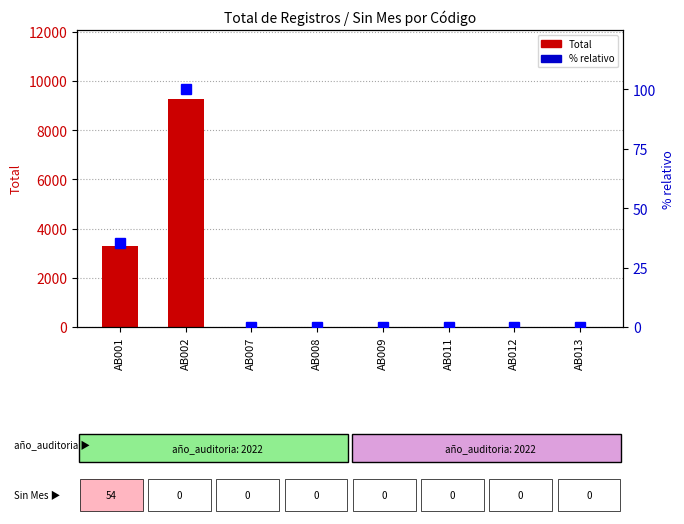

Reading right to left, list all the values displayed in this chart.

Total: AB013=0.0	AB012=0.0	AB011=0.0	AB009=0.0	AB008=0.0	AB007=0.0	AB002=9286.0	AB001=3302.0
% relativo: AB013=0.0	AB012=0.0	AB011=0.0	AB009=0.0	AB008=0.0	AB007=0.0	AB002=100.0	AB001=35.6